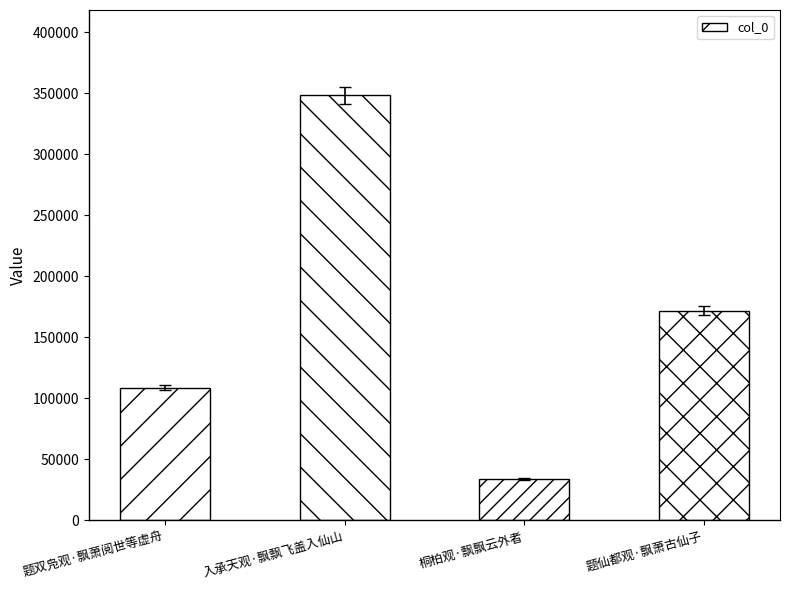

What is the difference between the maximum and minimum values?

314731